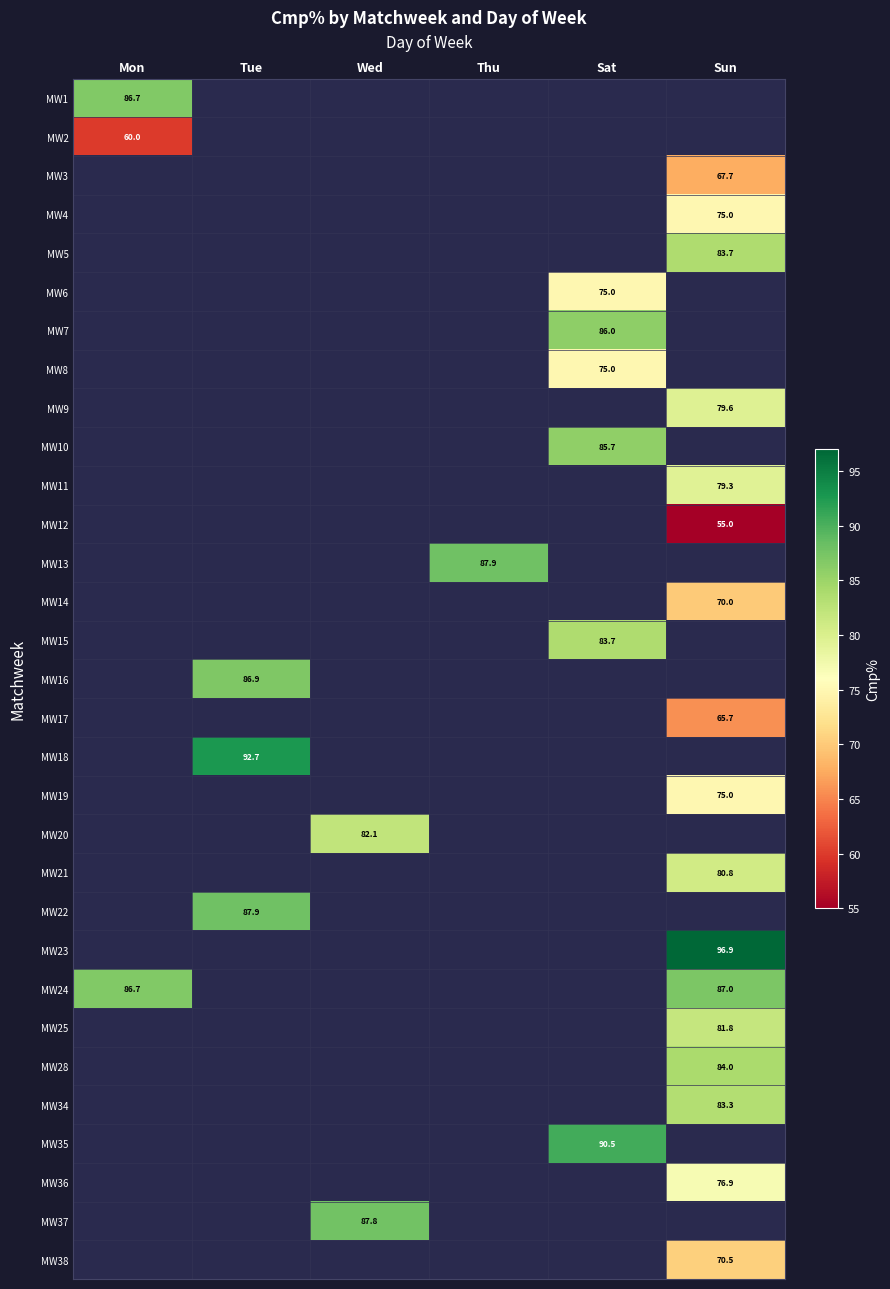

The MW28 series shows 84.0 at Sun. True or false?

True